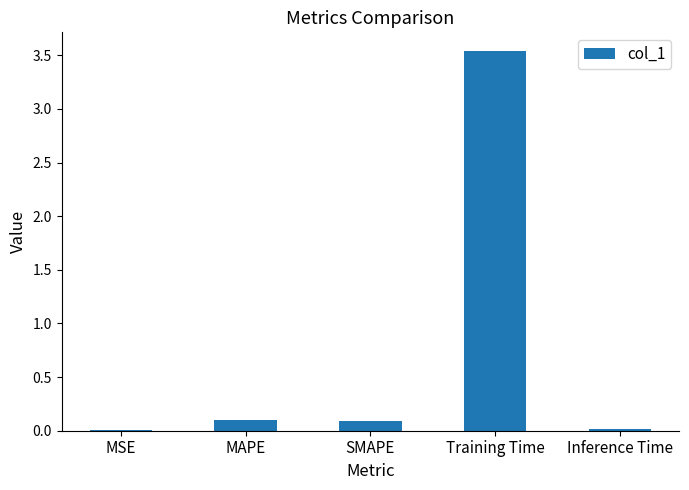

What is the sum of all values?

3.8